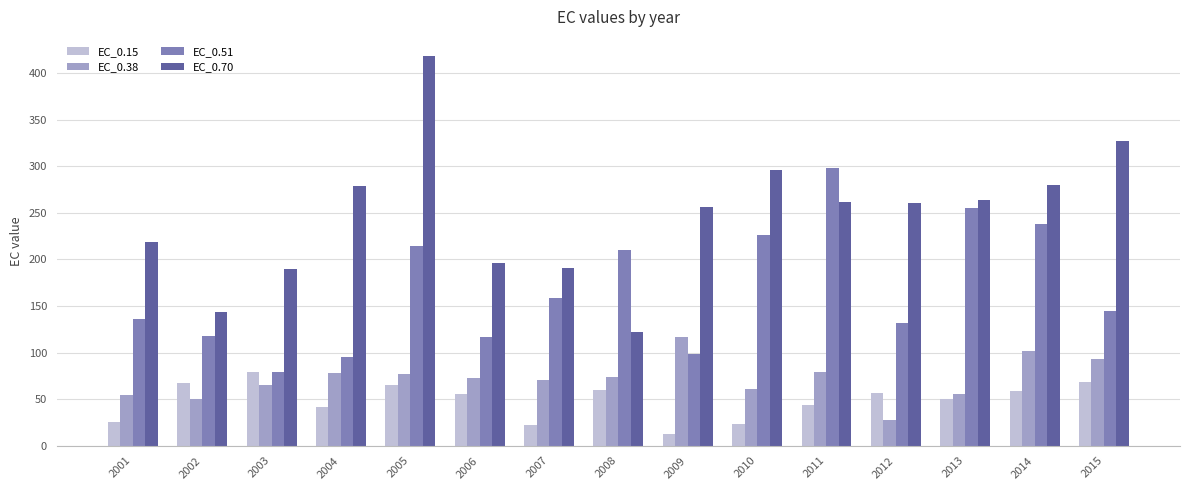

What is the approximate value of EC_0.51 at 2003?

79.5